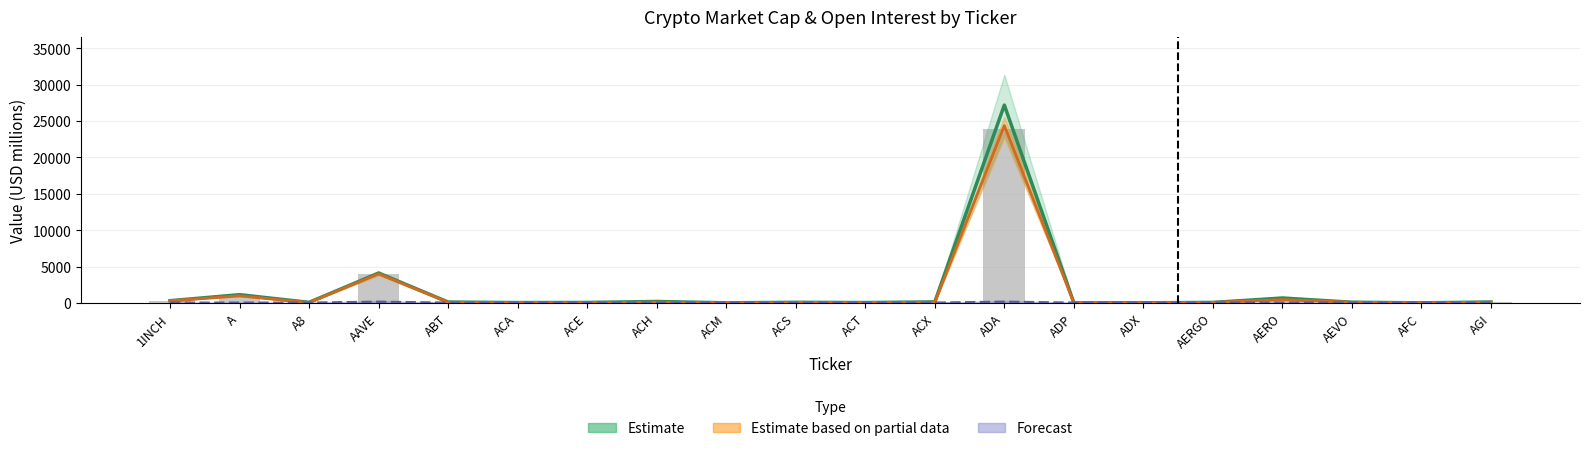

What is the difference between the second highest and minimum values in the Estimate (partial CG) series?

4009.8